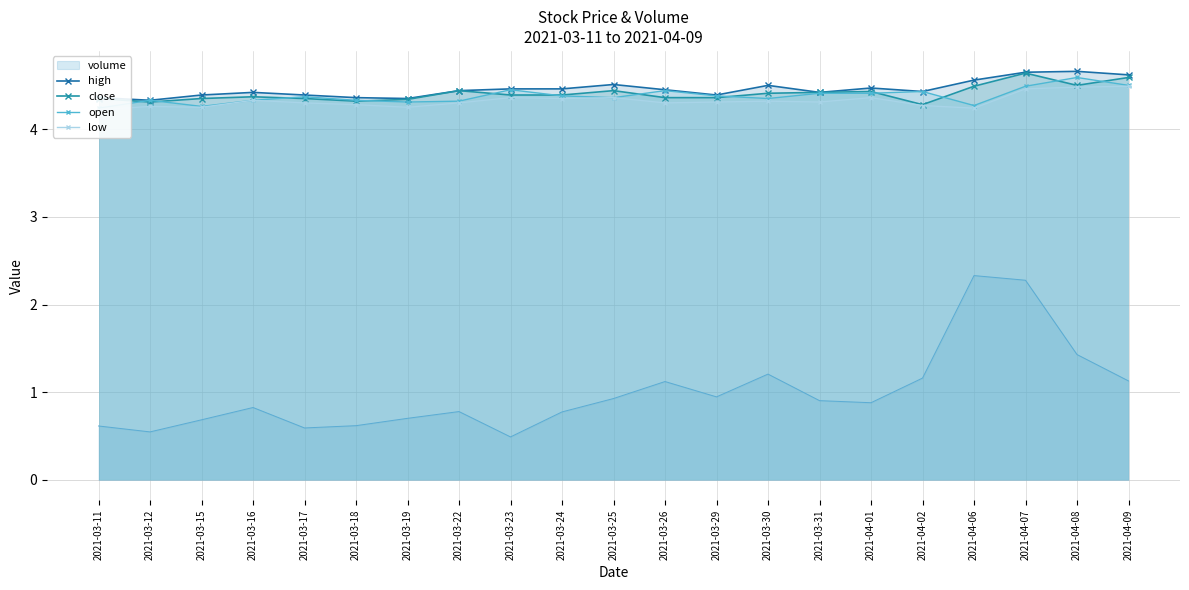

At which label does open reach its minimum?

2021-03-11